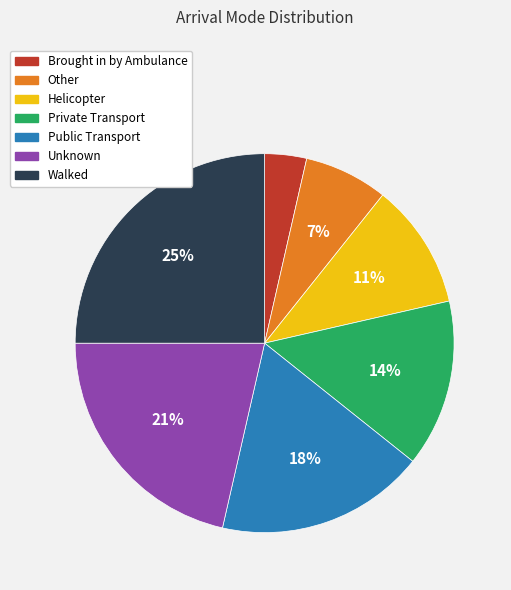

What is the smallest slice in the pie chart?

Brought in by Ambulance